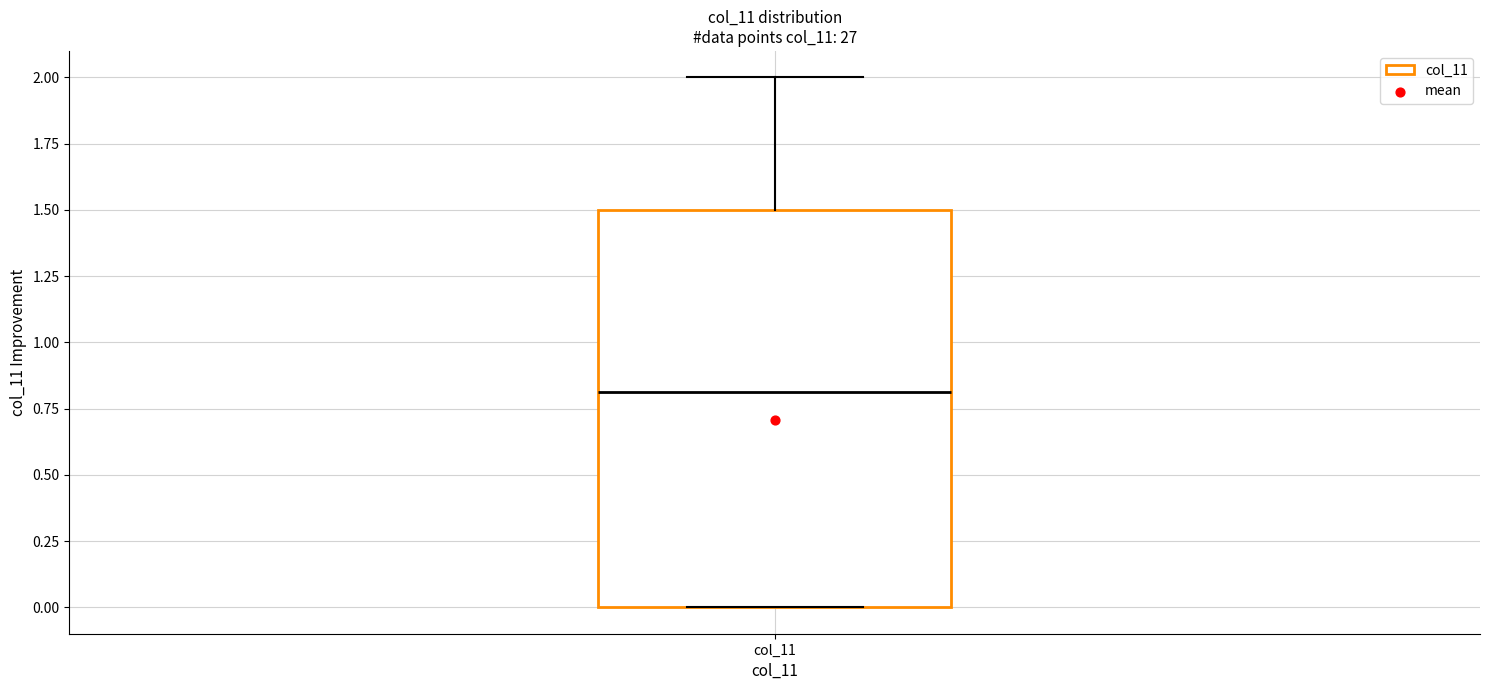

Where does the median line of the box for col_11 sit on the y-axis? The values are not printed on the chart, so give them approximately, as read against the axis.

0.8